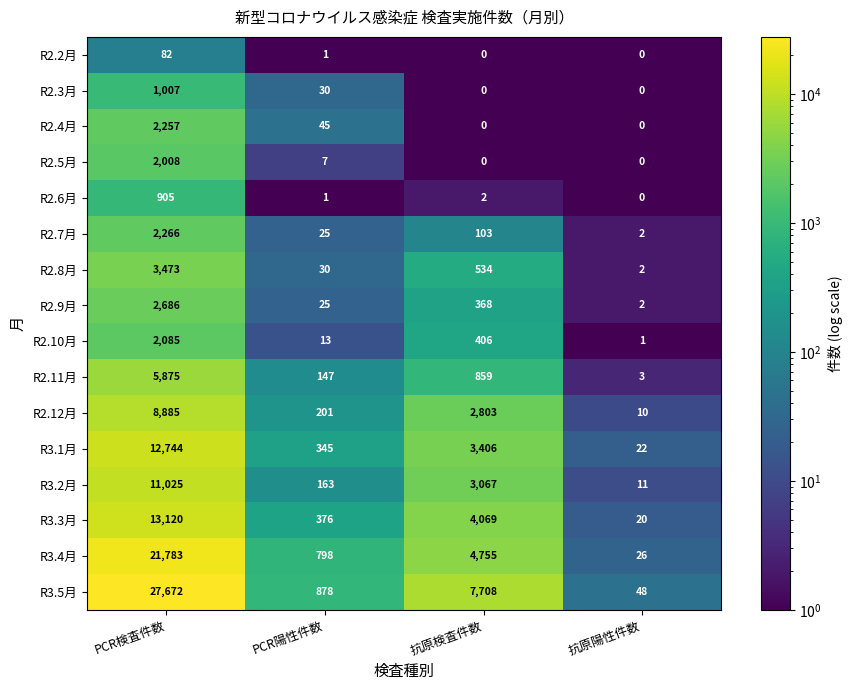

How many series are shown in this chart?

16